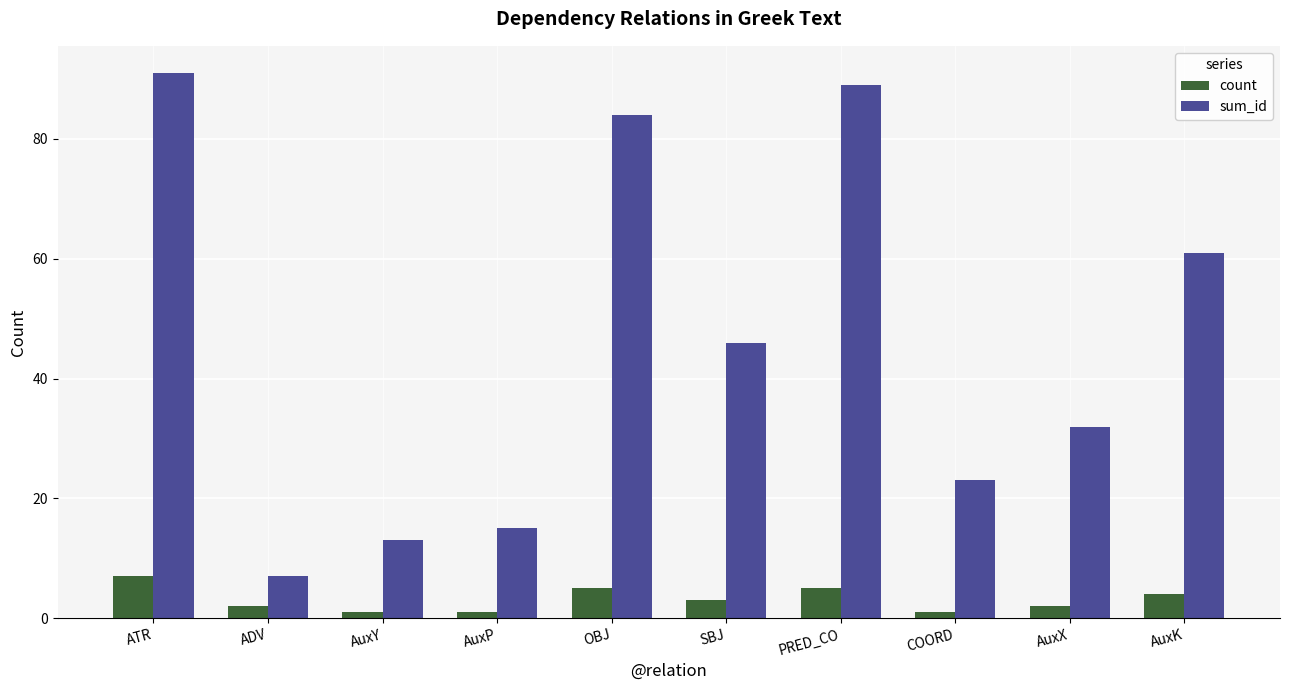

Rank the series by their maximum value, from highest to lowest.

sum_id, count